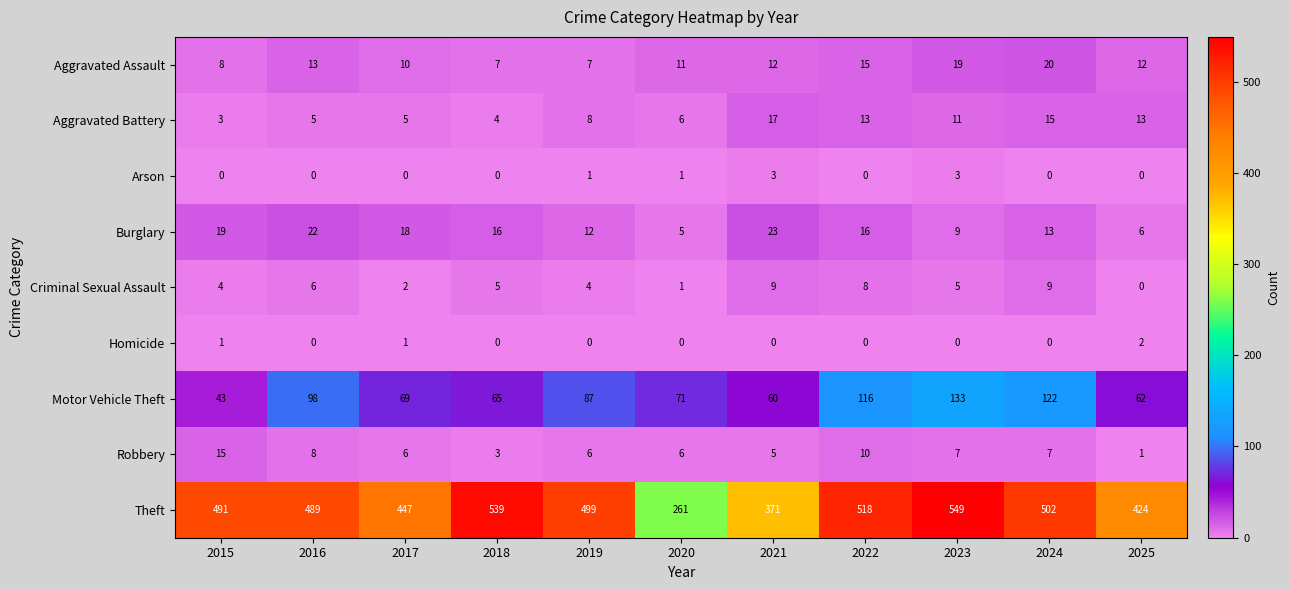

True or false: Homicide has a value of 0 at 2016.

True